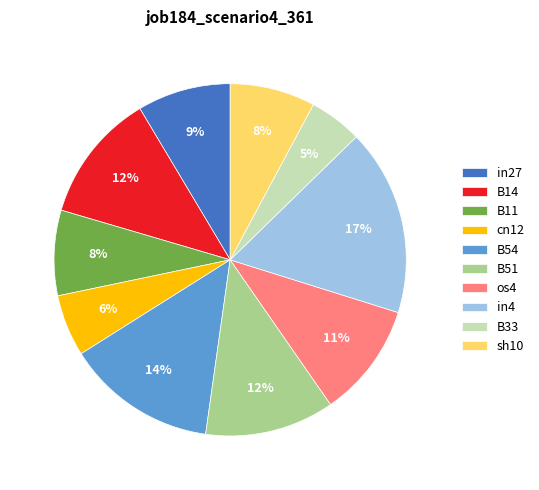

What percentage is the B54 slice, to the nearest percent?

14%